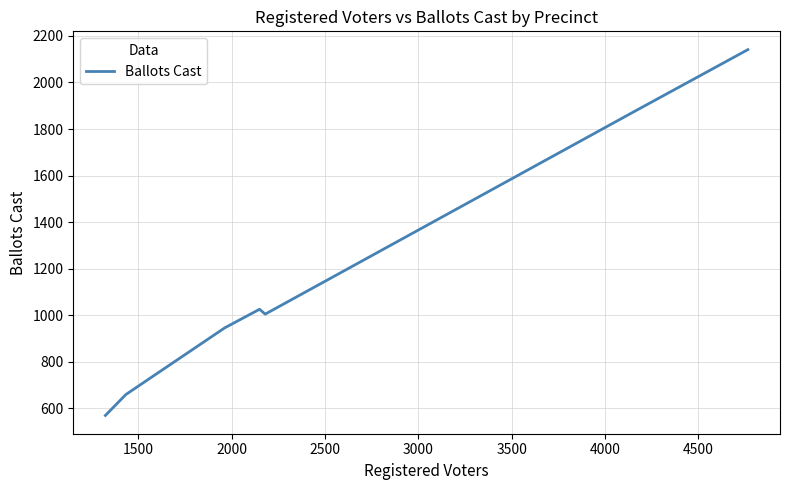

What is the greatest value displayed?

2141